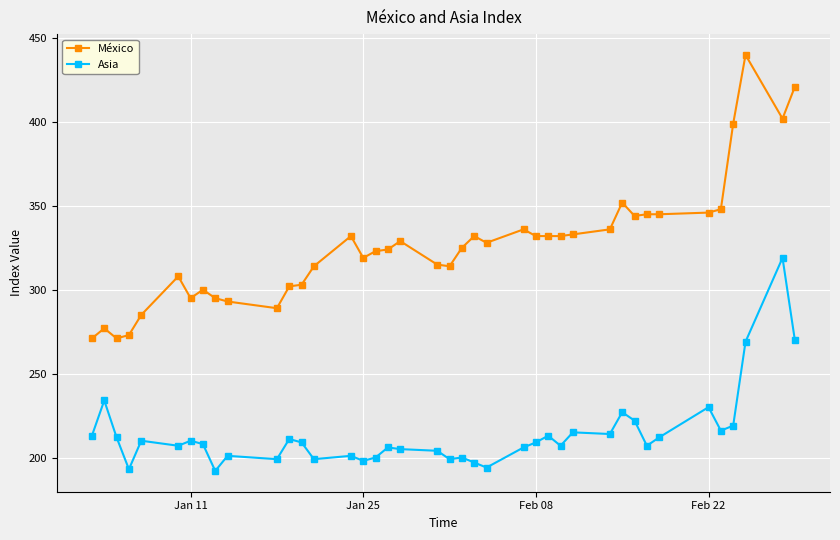

How many values in the Asia series are below 209?

20